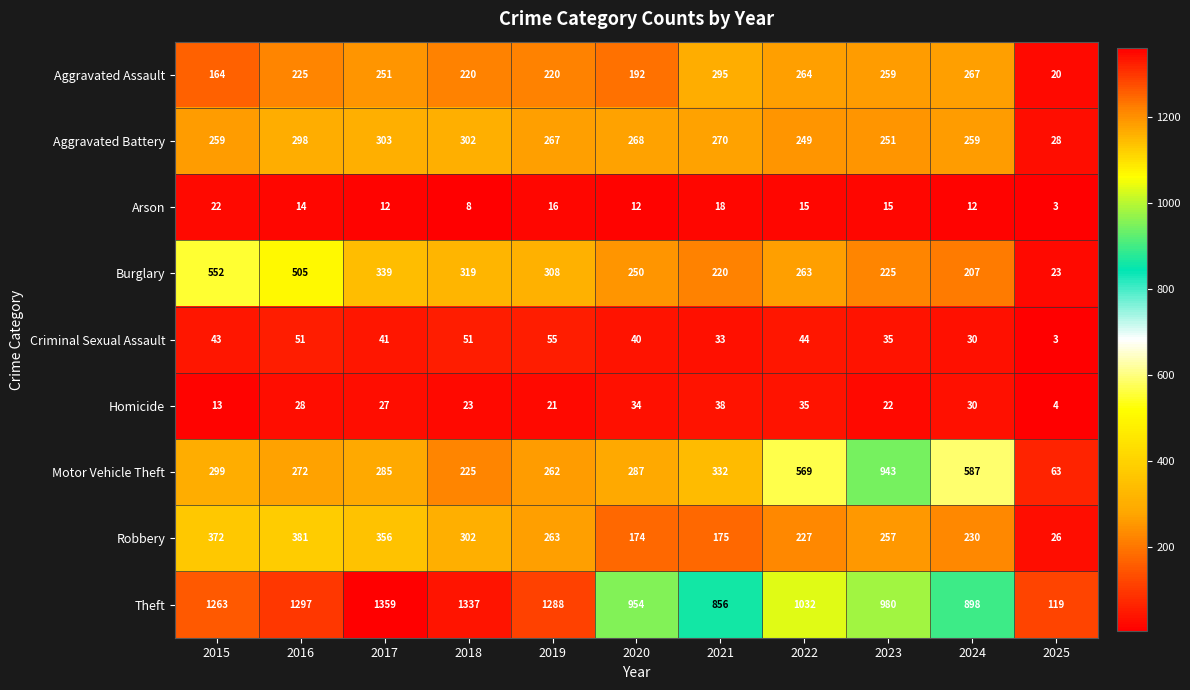

What is the smallest value displayed?

3